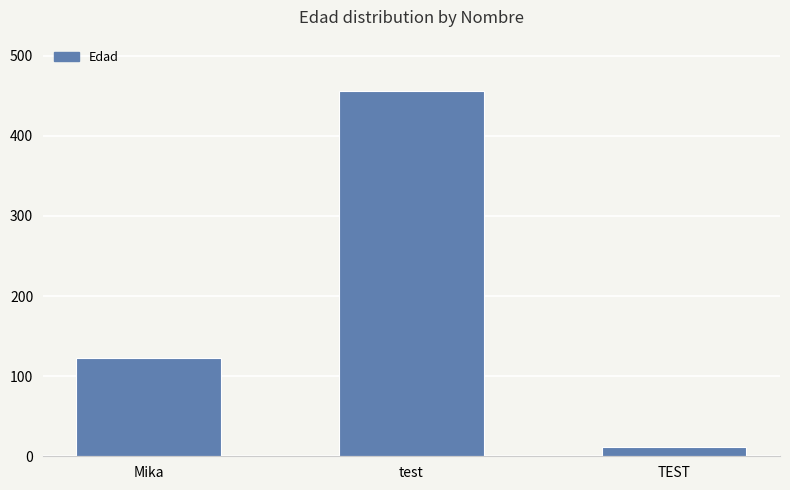

Which category has the lowest value across all series?

TEST